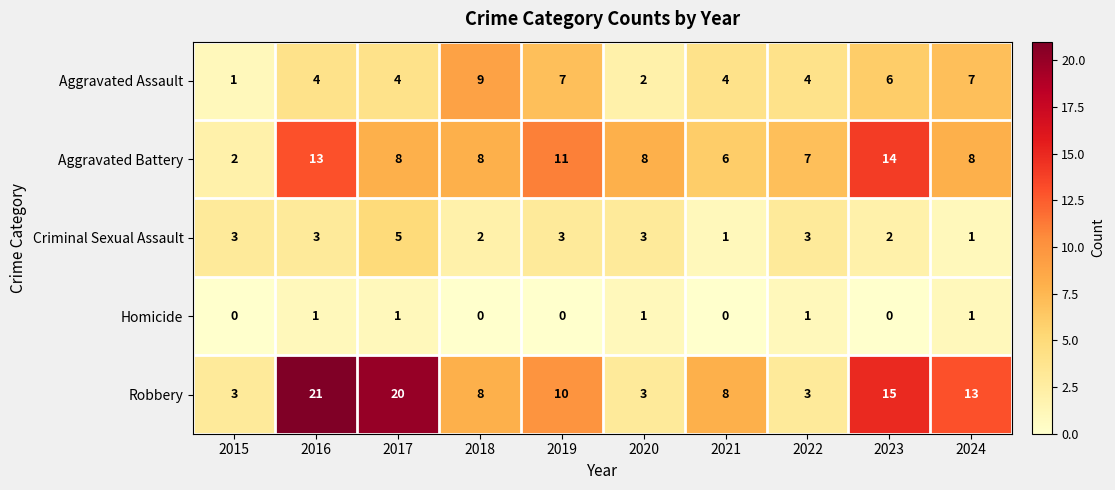

What is the sum of all Aggravated Assault values?

48